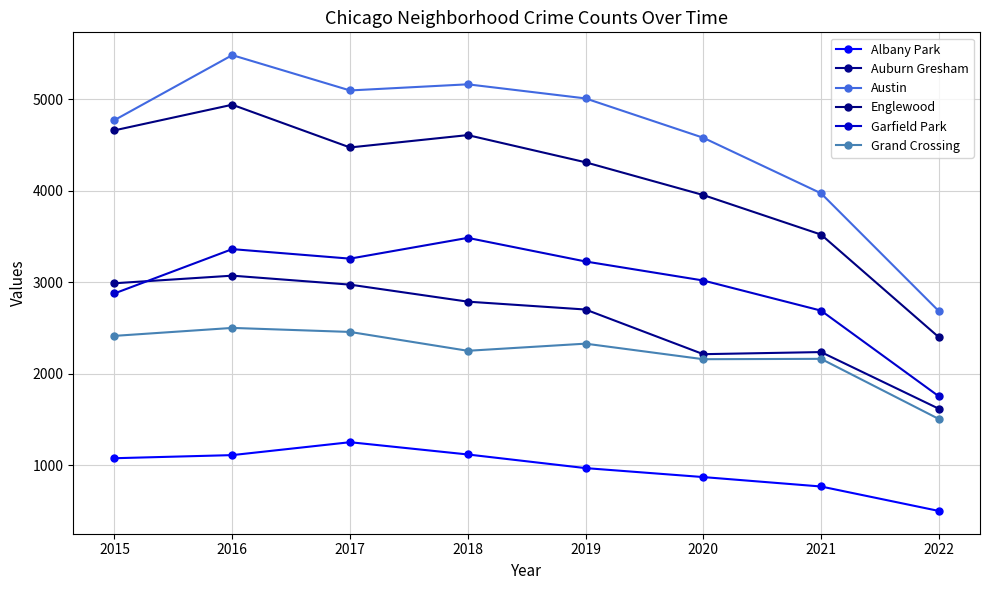

Rank the series at 2016 from lowest to highest value.

Albany Park, Grand Crossing, Auburn Gresham, Garfield Park, Englewood, Austin